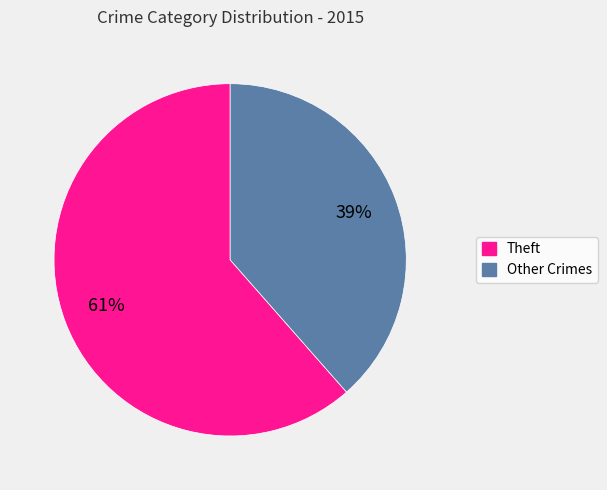

Is there any slice that represents more than half of the pie?

Yes